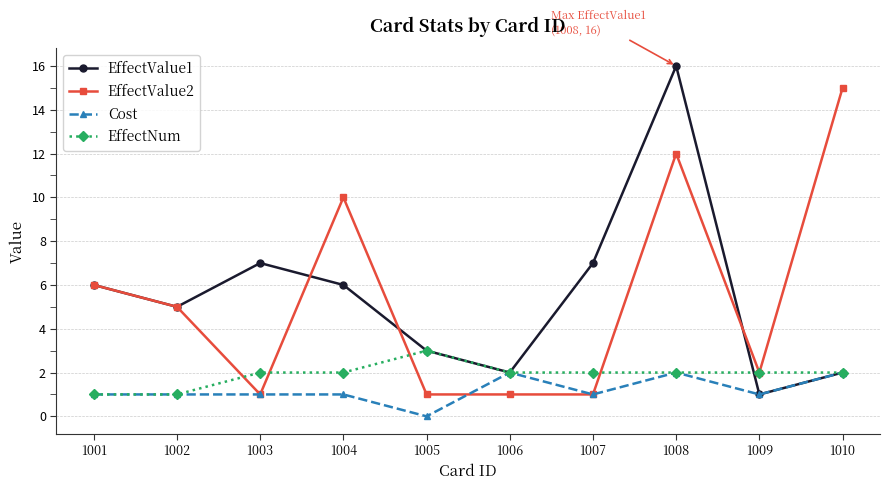

True or false: EffectValue1 has more than 1 interior local peaks.

True